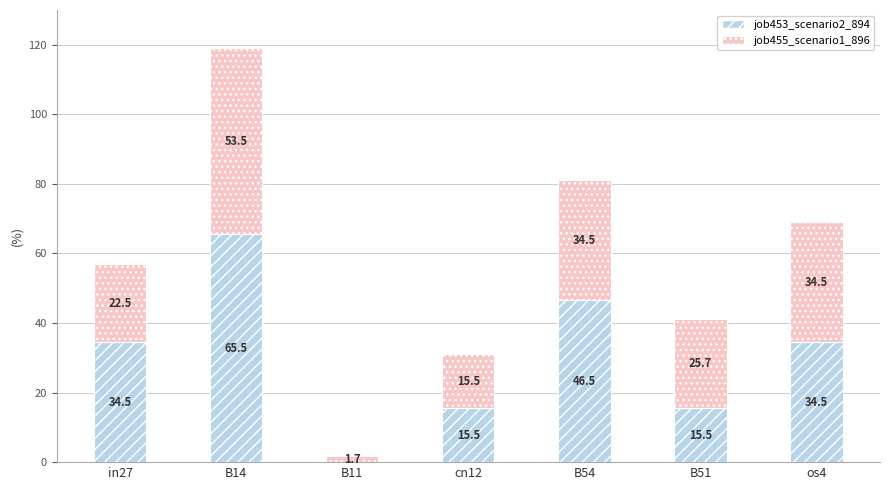

Reading left to right, transcribe the values for job453_scenario2_894.

in27=34.5	B14=65.5	B11=0.0	cn12=15.5	B54=46.5	B51=15.5	os4=34.5